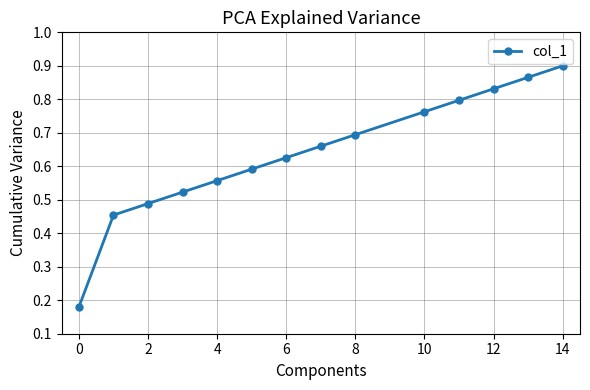

What is the difference between the second highest and second lowest values?

0.4